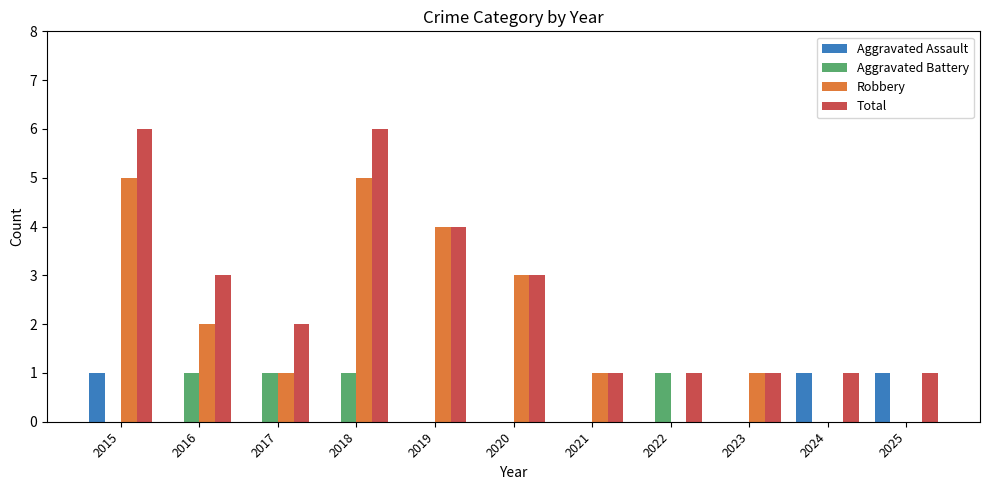

What is the sum of all Aggravated Assault values?

3